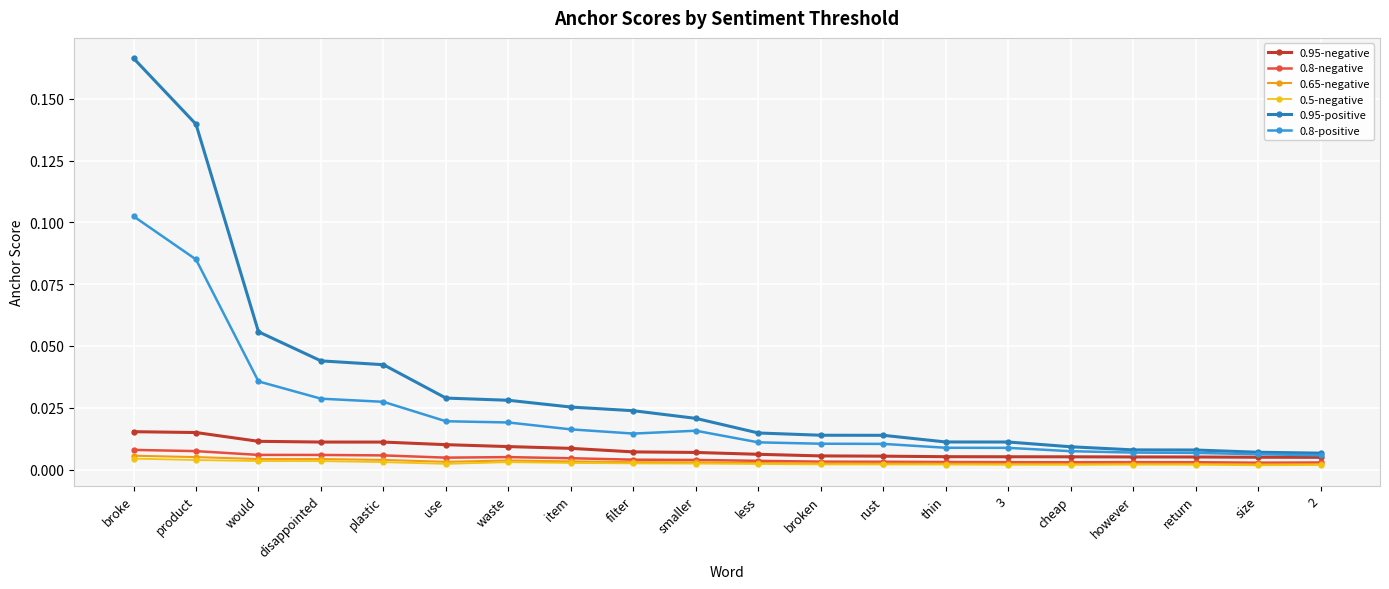

Which series has the widest spread of values?

0.95-positive